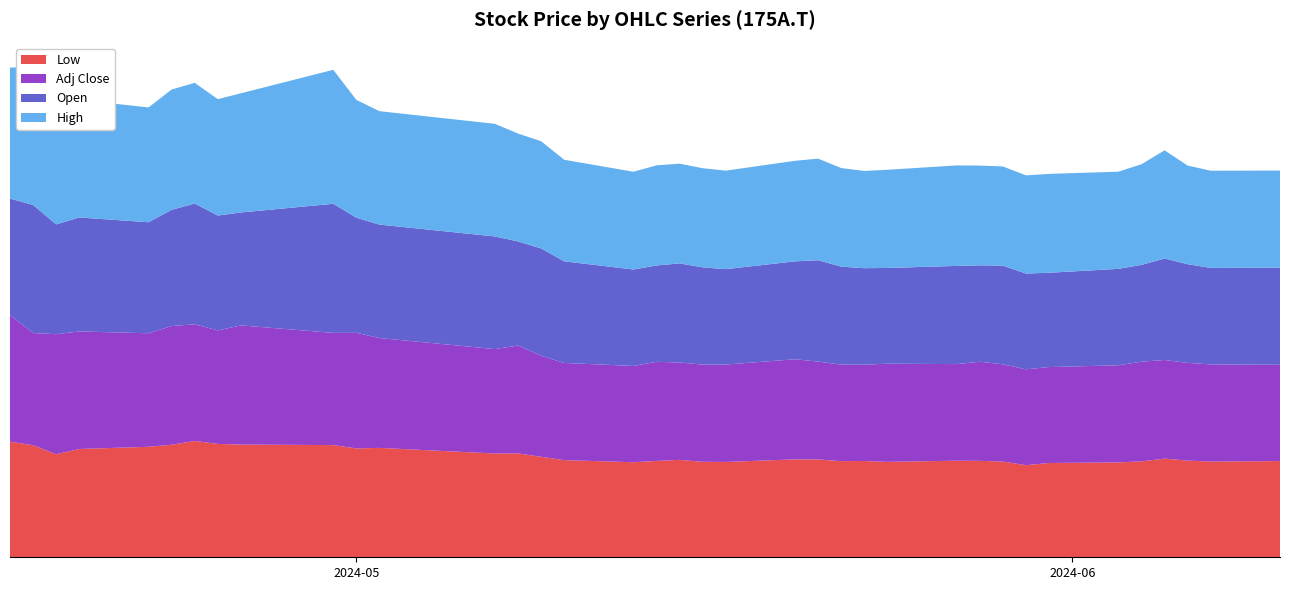

Reading left to right, what are all the values shown in this chart?

Low: 1570	1523	1400	1471	1501	1529	1580	1540	1531	1524	1479	1486	1410	1411	1365	1320	1291	1309	1323	1297	1295	1330	1329	1306	1308	1296	1312	1310	1300	1251	1281	1289	1303	1340	1314	1300	1307
Adj Close: 1722	1523	1630	1597	1542	1612	1585	1542	1619	1524	1570	1492	1418	1465	1373	1320	1308	1346	1323	1320	1323	1360	1329	1311	1308	1334	1312	1346	1321	1302	1303	1319	1354	1340	1327	1320	1308
Open: 1580	1740	1492	1548	1508	1579	1640	1560	1534	1754	1564	1541	1530	1415	1457	1380	1310	1309	1346	1321	1296	1330	1377	1331	1311	1300	1334	1310	1340	1301	1281	1310	1315	1378	1340	1311	1318
High: 1780	1872	1630	1597	1560	1634	1640	1581	1619	1820	1600	1541	1530	1465	1457	1380	1328	1360	1355	1347	1338	1366	1380	1339	1321	1334	1365	1355	1348	1334	1343	1320	1367	1470	1340	1320	1320